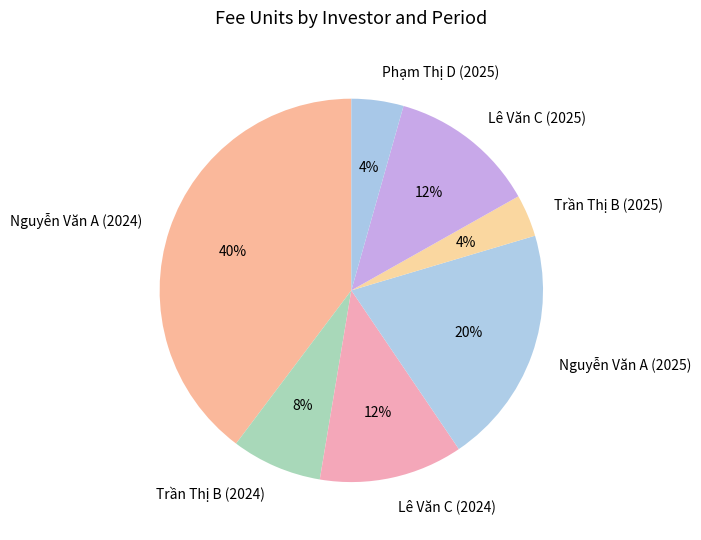

Which has a higher value, Lê Văn C (2024) or Trần Thị B (2024)?

Lê Văn C (2024)